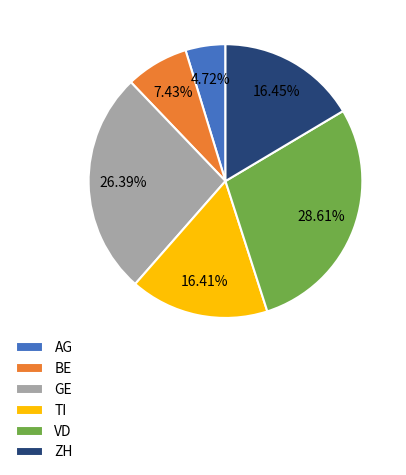

Which has a higher value, GE or AG?

GE